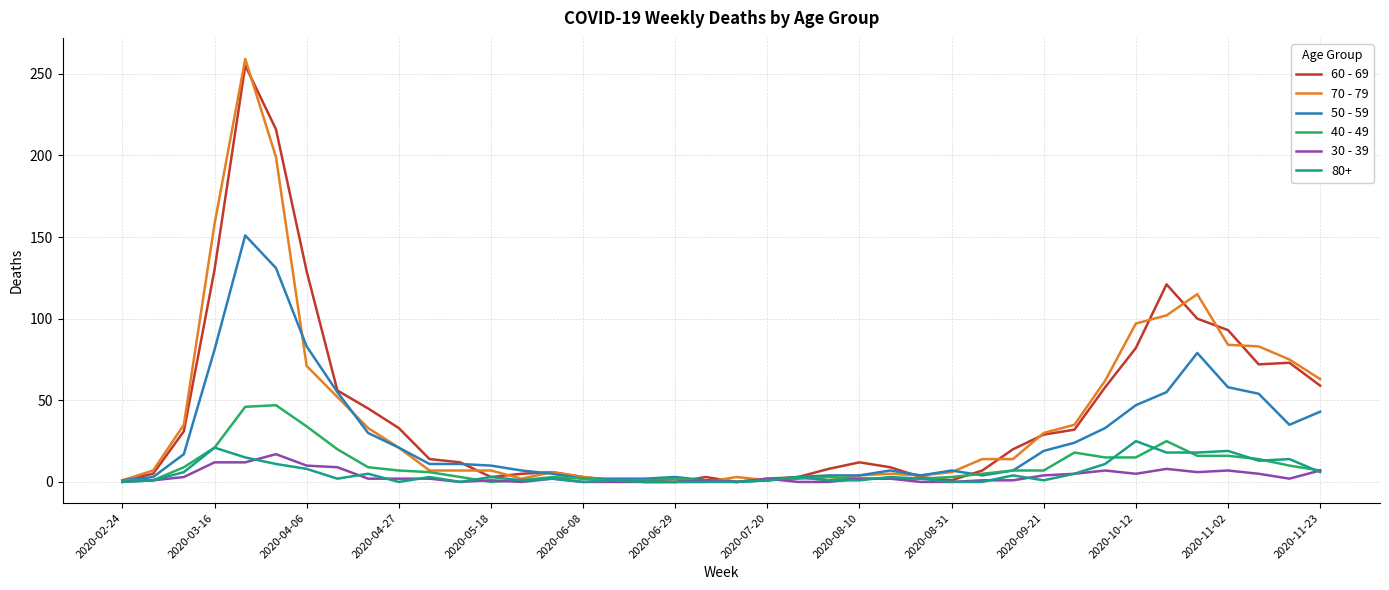

Which series has the largest range (max minus min)?

70 - 79